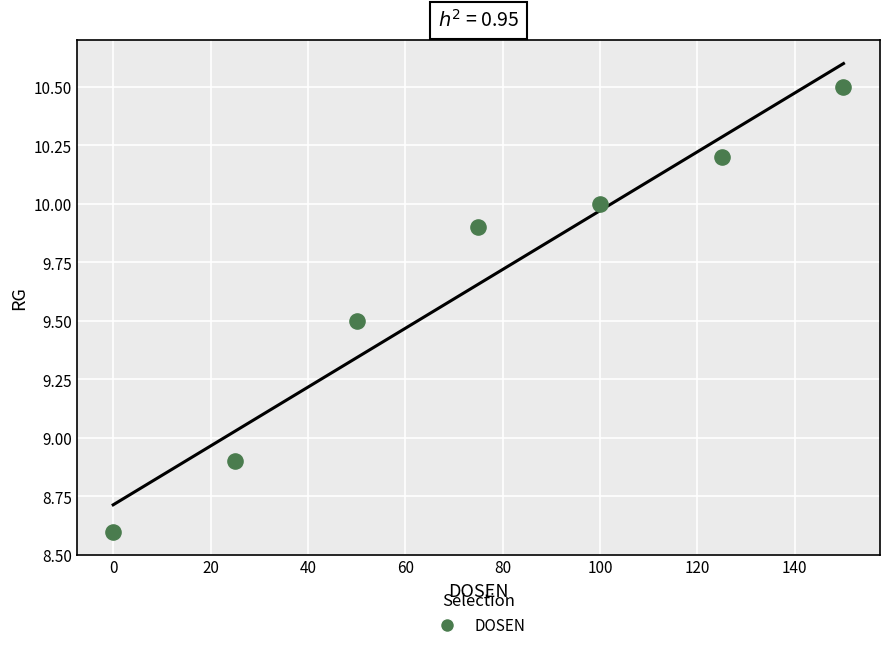

What Y value in the scatter plot is closest to 9?

8.9